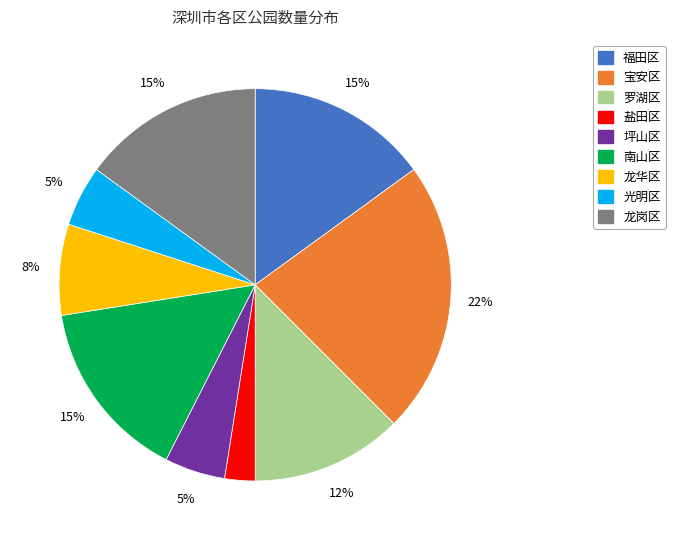

Is there a majority slice in this chart?

No